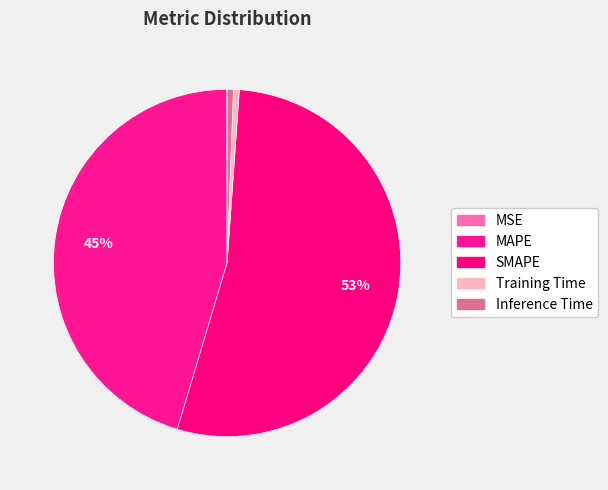

How much of the chart is everything except SMAPE?

46.5%